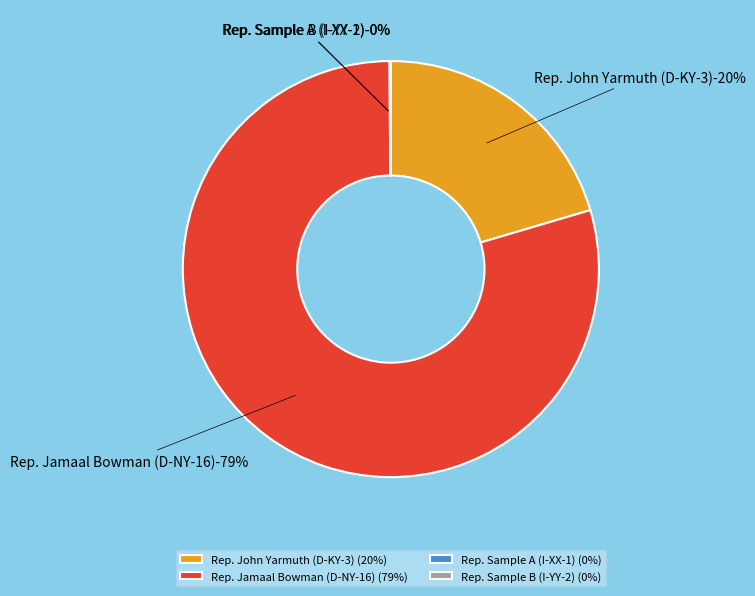

To the nearest percent, what percentage of the pie is Rep. Jamaal Bowman (D-NY-16)?

79%